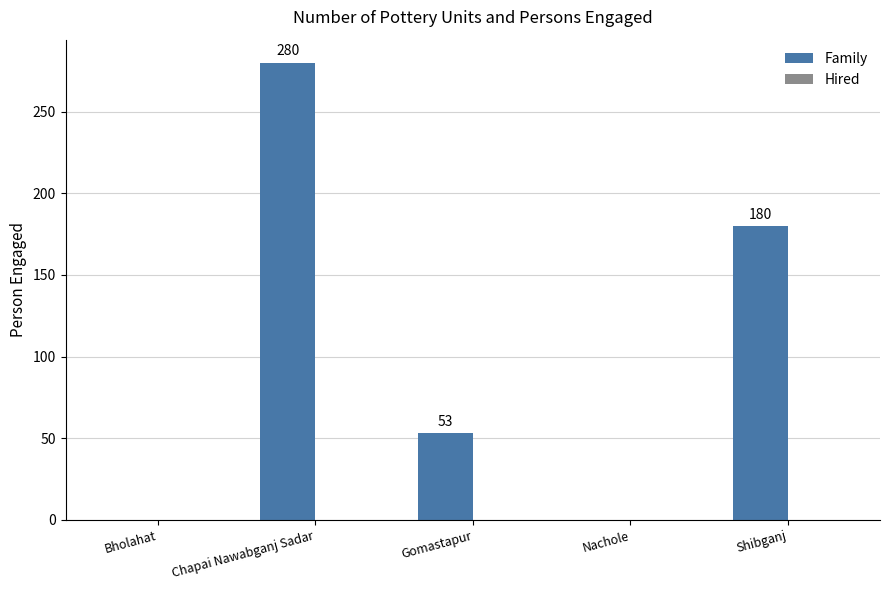

Between Bholahat and Chapai Nawabganj Sadar, which is larger?

Chapai Nawabganj Sadar